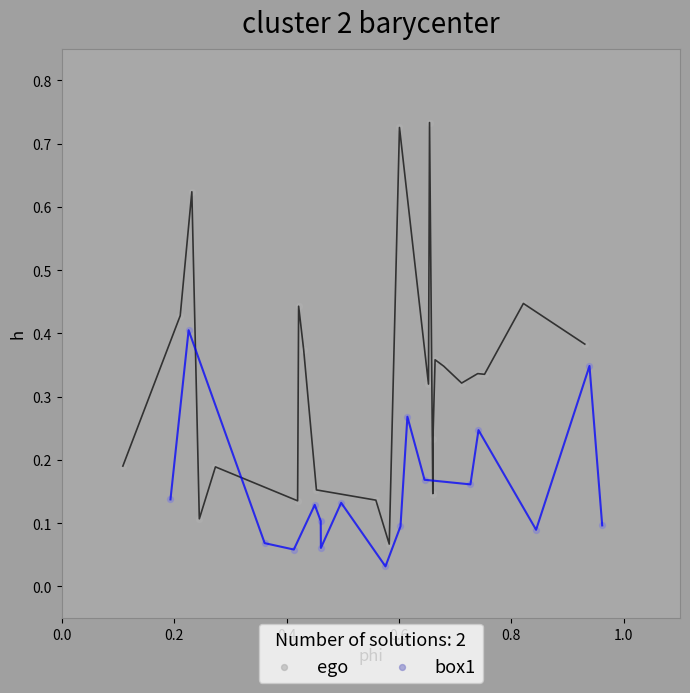

Which series contains the highest Y value?

ego